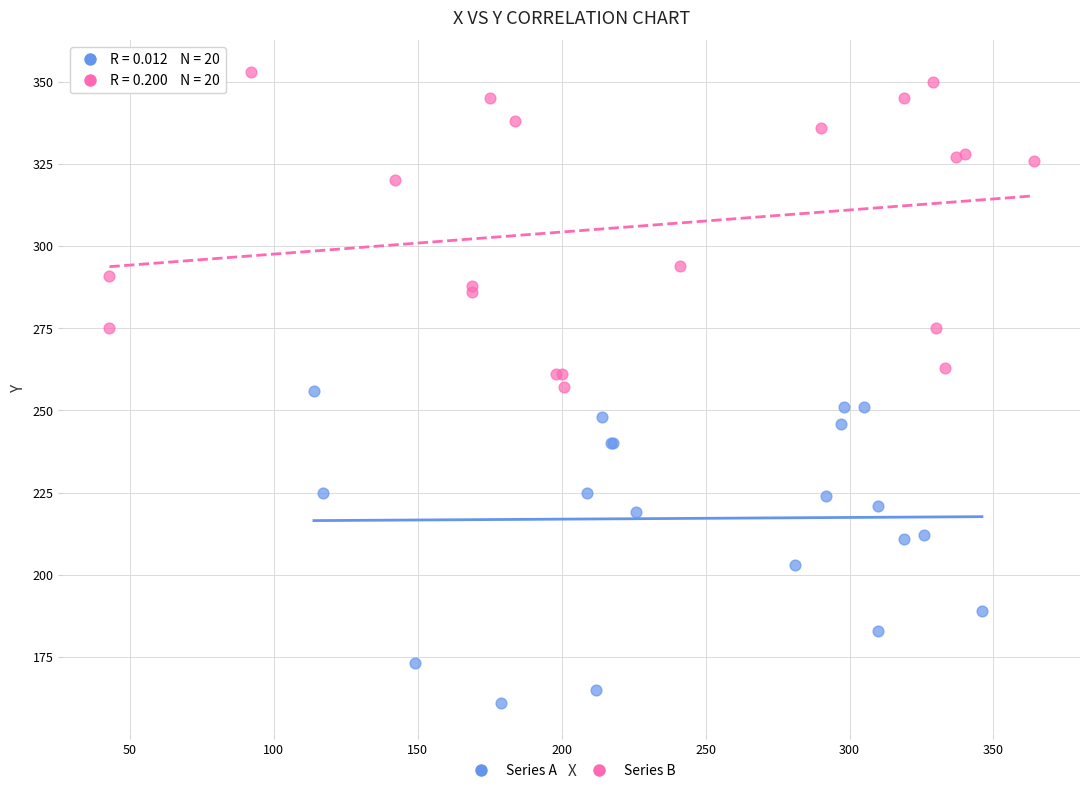

Which series has the largest Y range (max minus min)?

Series B